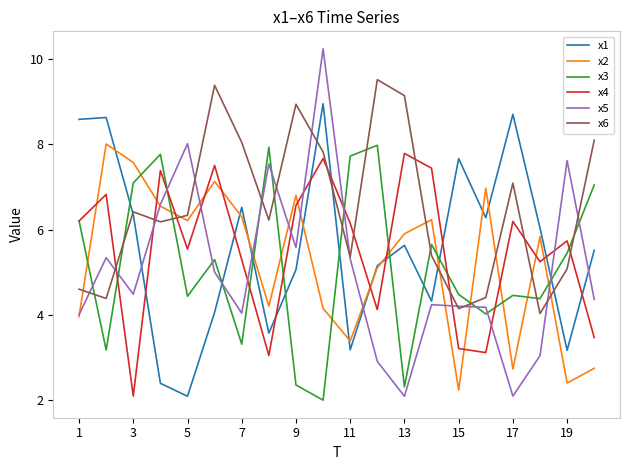

Which series ends up on top after the final intersection of x3 and x5?

x3